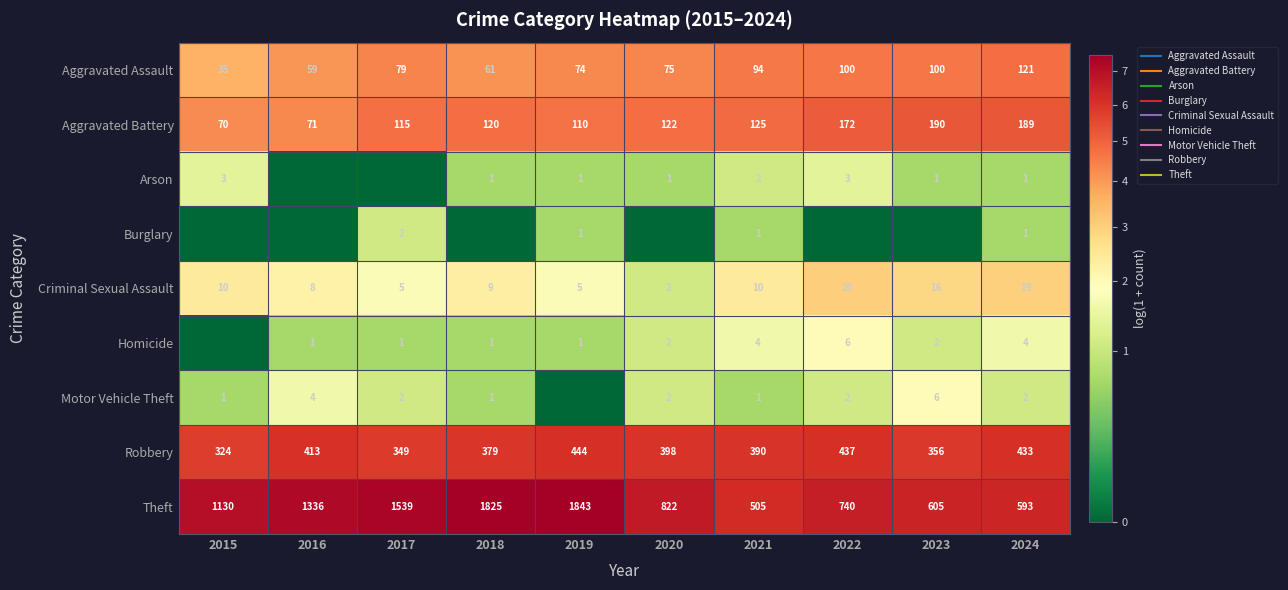

Between 2021 and 2019, which is larger?

2021